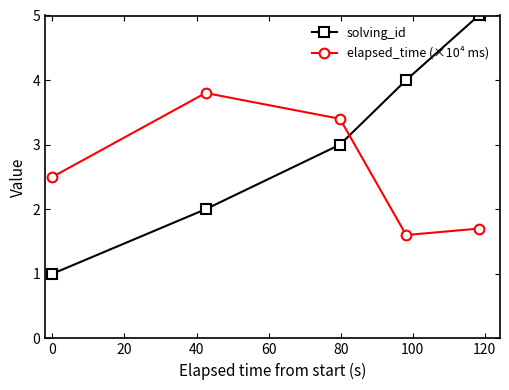

What is the average value of the elapsed_time (×10⁴ ms) series?

2.6